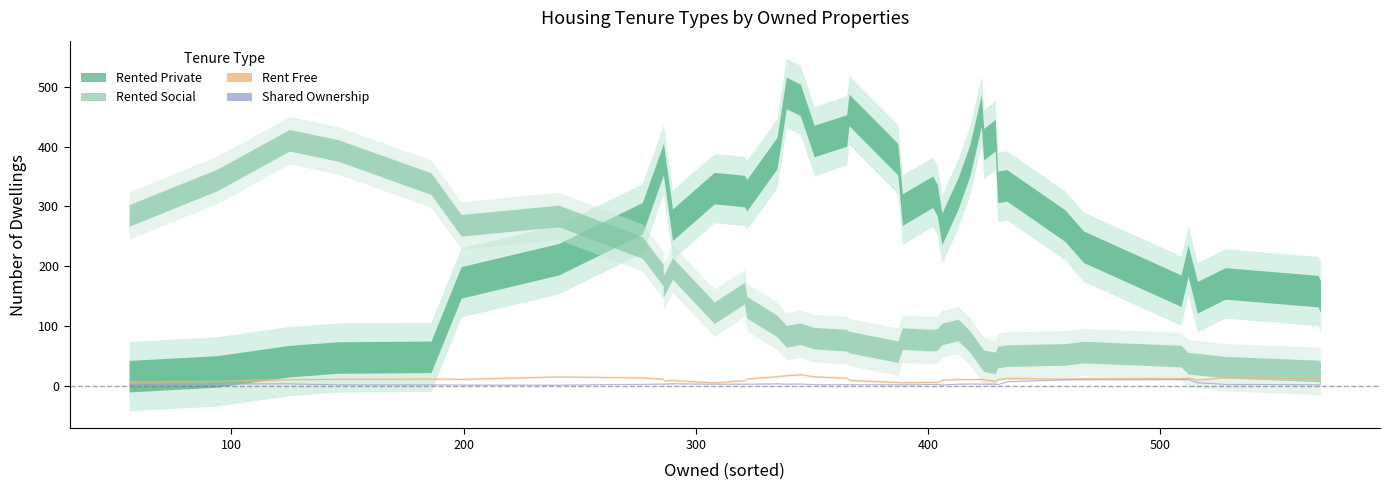

True or false: rented_social has a value of 6 at 39.

False